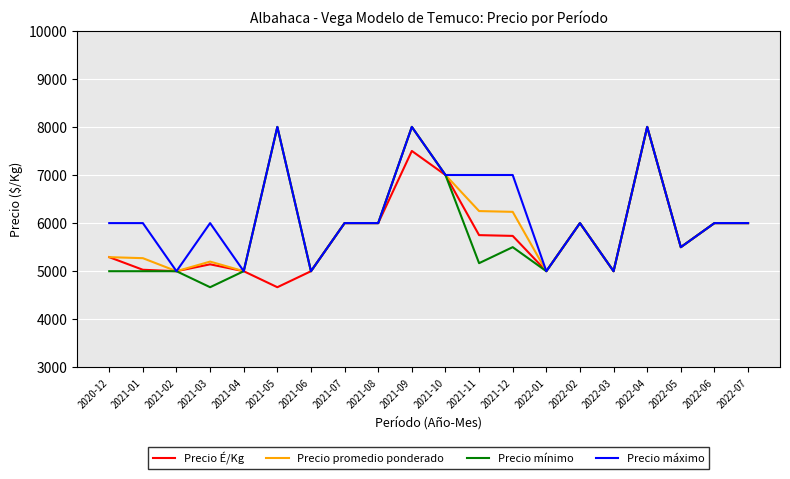

What position from the left is 2022-07?

20